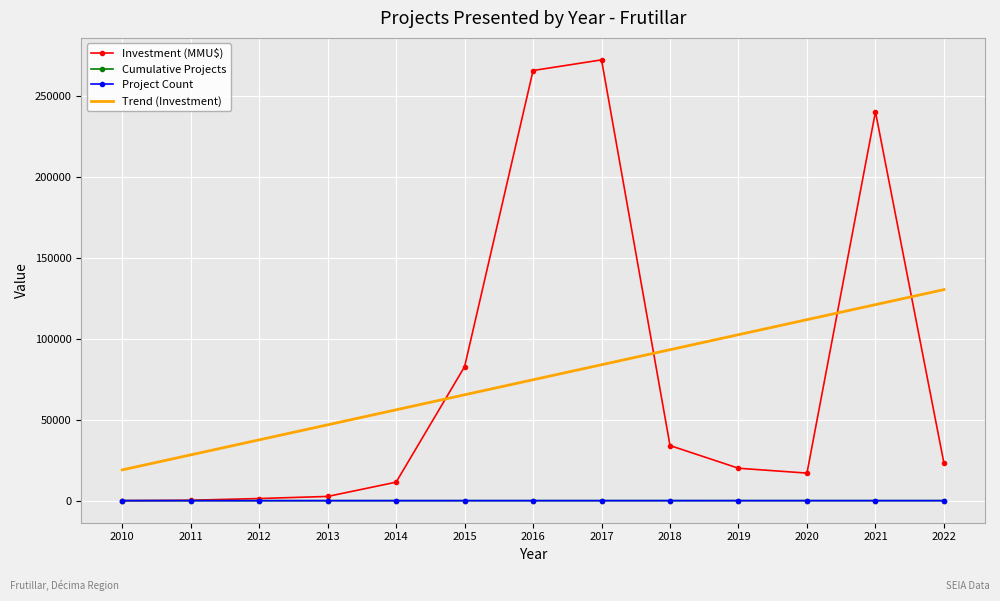

After their last crossing, which series has the higher values: Investment (MMU$) or Cumulative Projects?

Investment (MMU$)